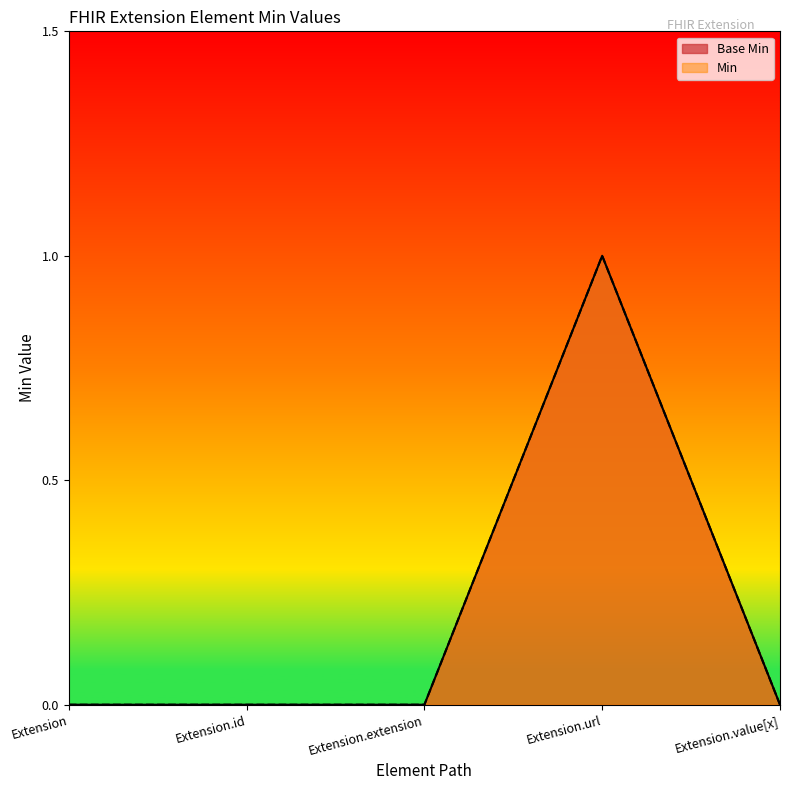

Rank the series at Extension.url from highest to lowest value.

Base Min, Min